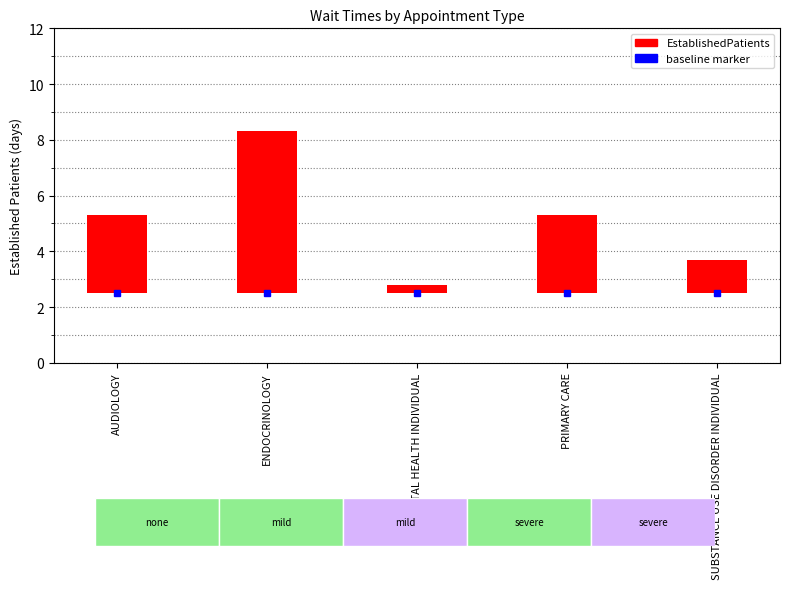

True or false: the data shows 3.7 at SUBSTANCE USE DISORDER INDIVIDUAL.

True